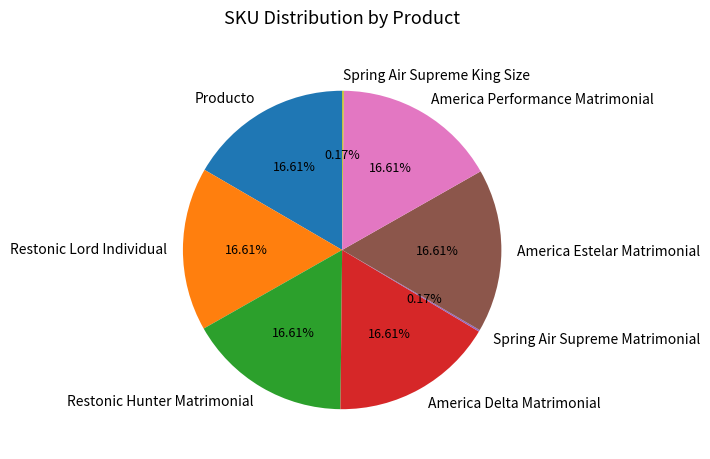

To the nearest percent, what is the combined percentage of America Estelar Matrimonial and Restonic Hunter Matrimonial?

33%